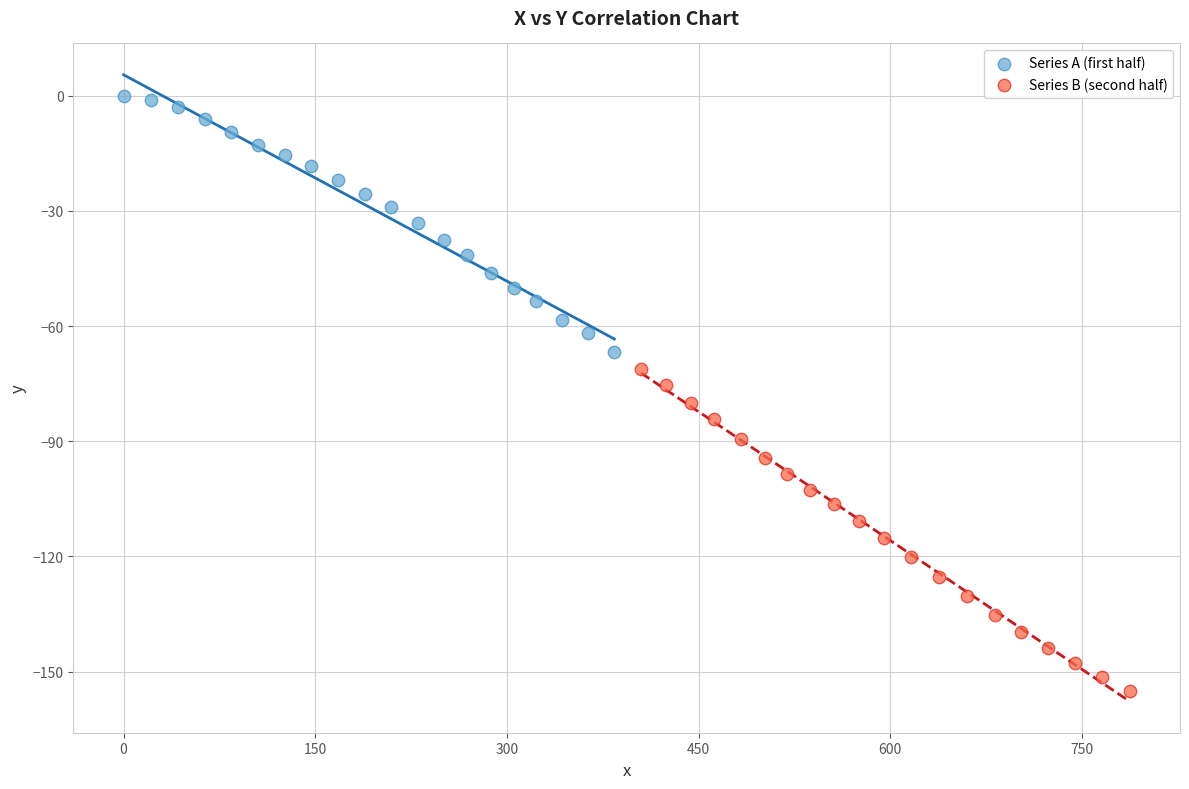

Which series reaches the minimum Y coordinate?

Series B (second half)